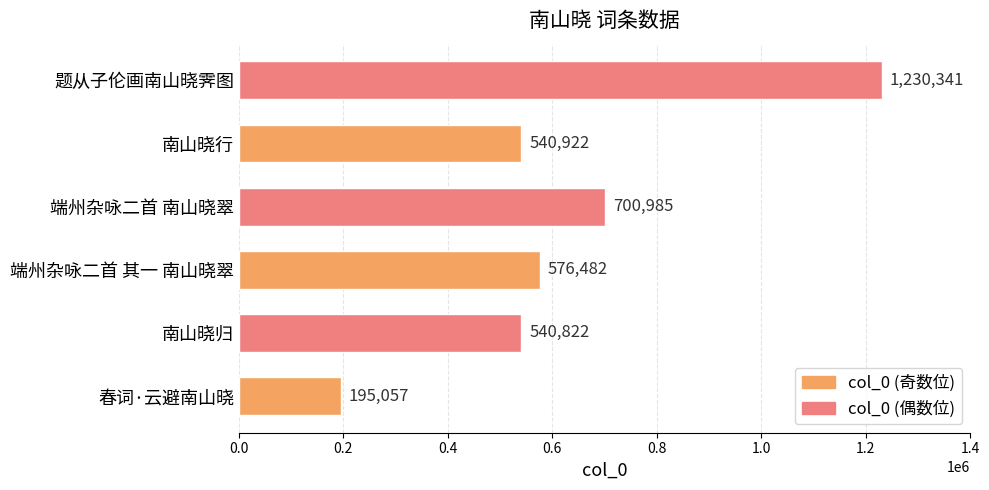

Which has a higher value, 南山晓归 or 端州杂咏二首 其一 南山晓翠?

端州杂咏二首 其一 南山晓翠